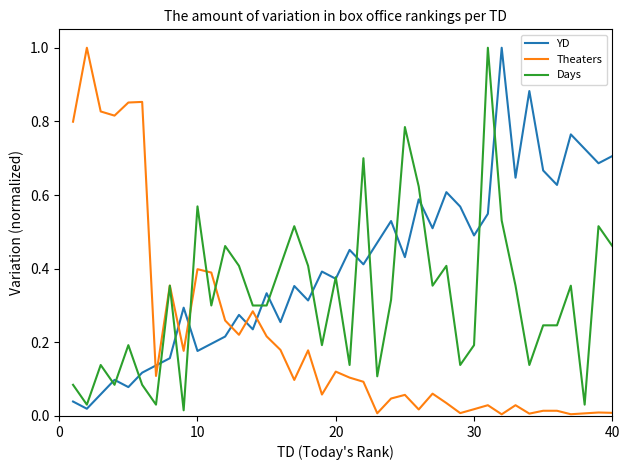

Rank the series by their average value, from lowest to highest.

Theaters, Days, YD